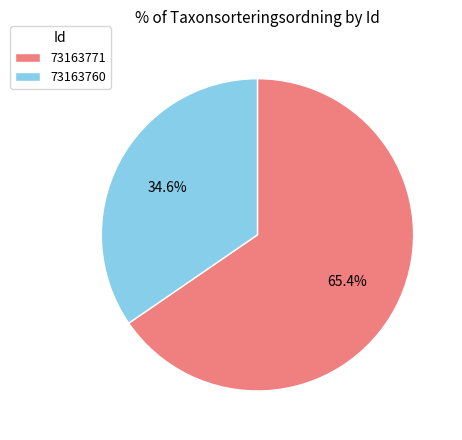

Count the number of slices in the pie.

2